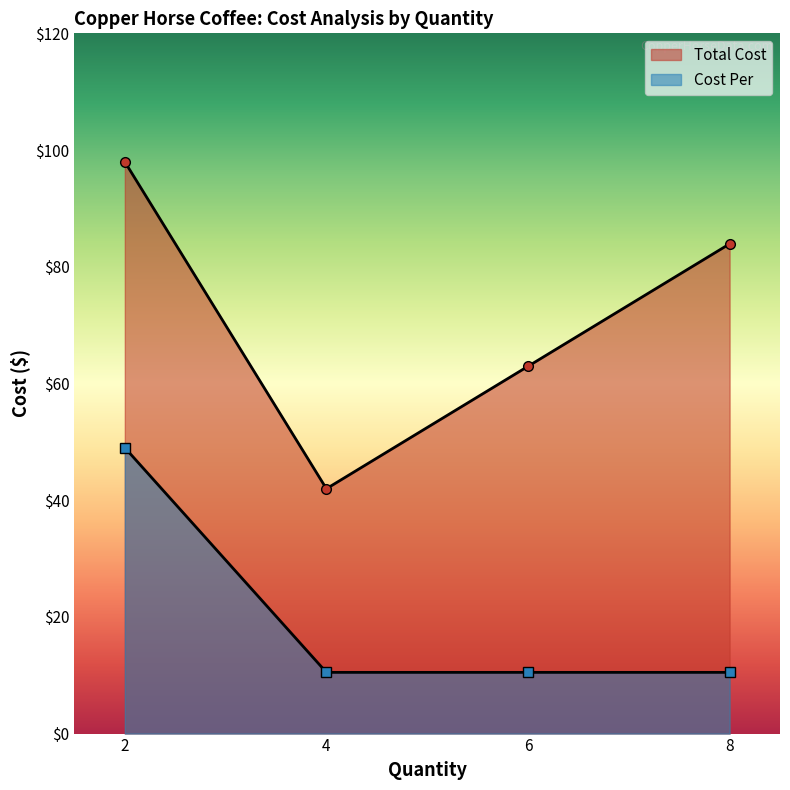

What is the spread (max minus min) of values at 4?

31.5